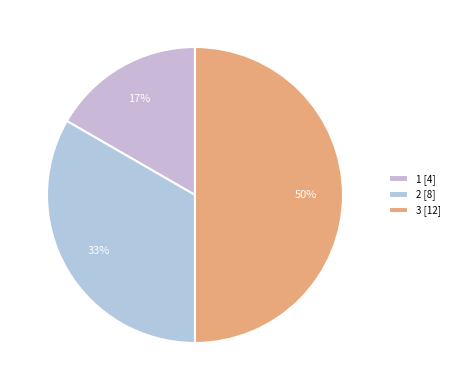

How many slices are in this pie chart?

3